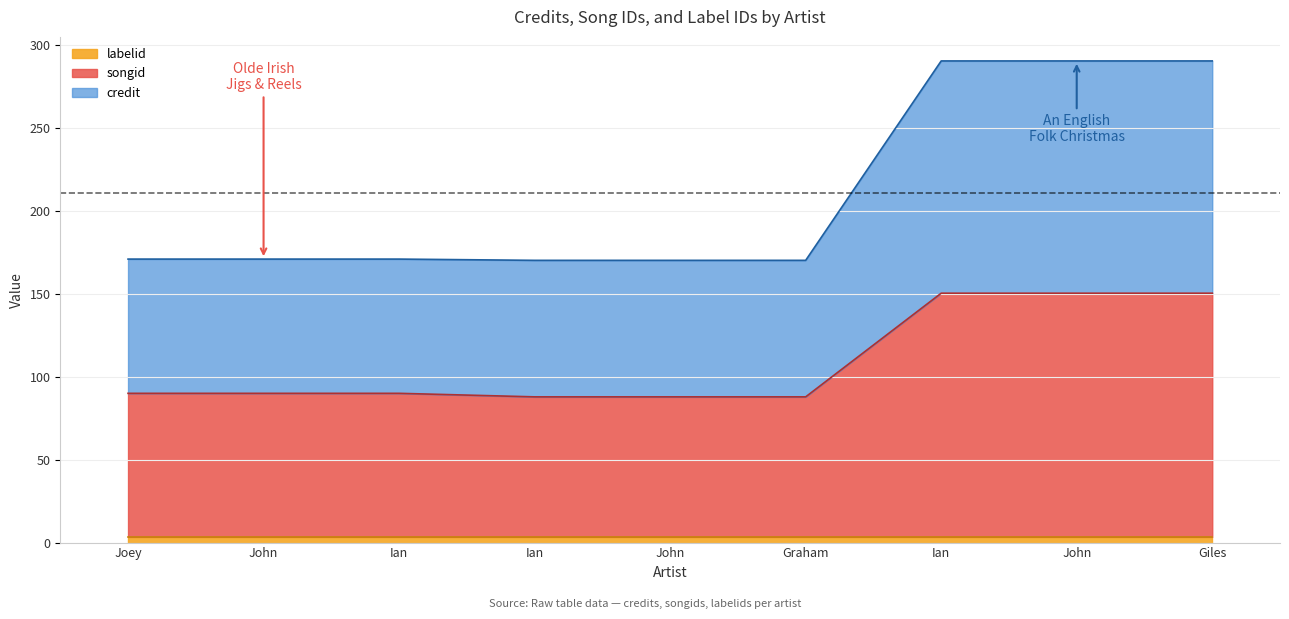

True or false: songid and credit intersect in this chart.

False